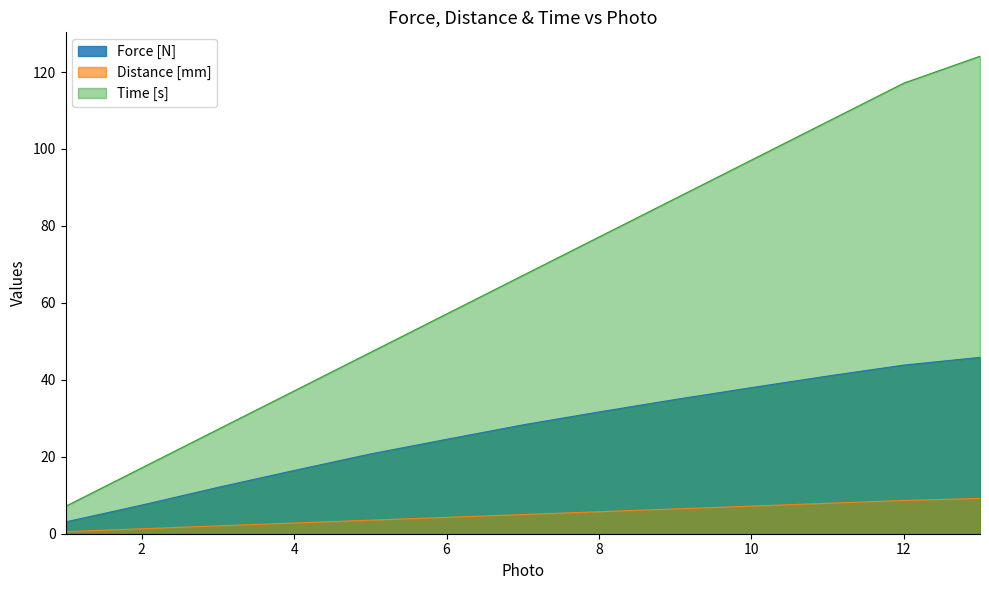

Which series has the widest spread of values?

Time [s]